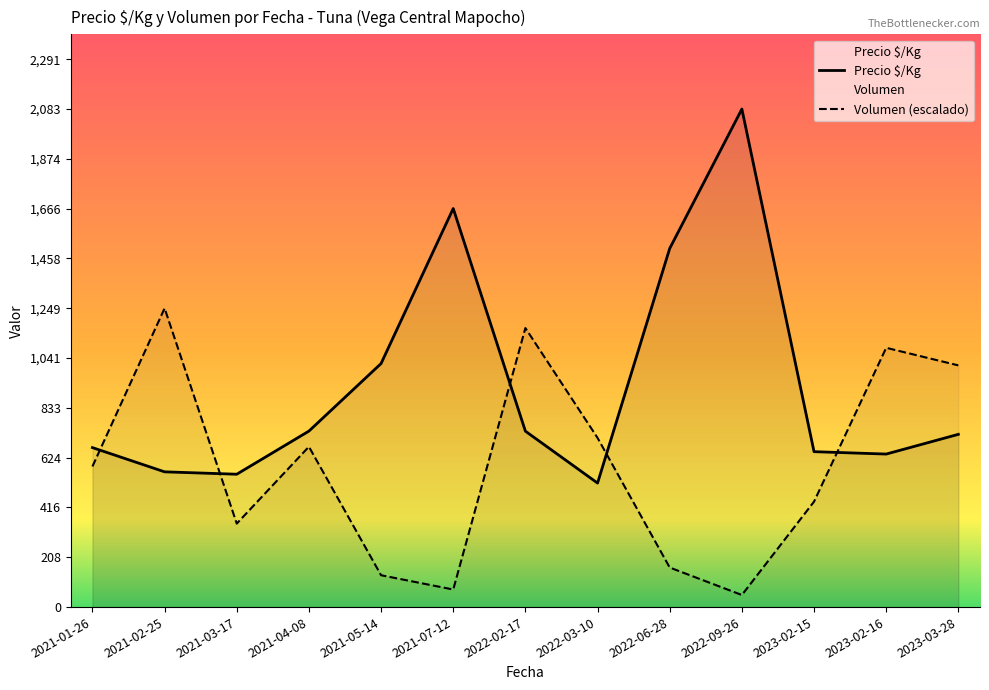

What position from the left is 2023-03-28?

13